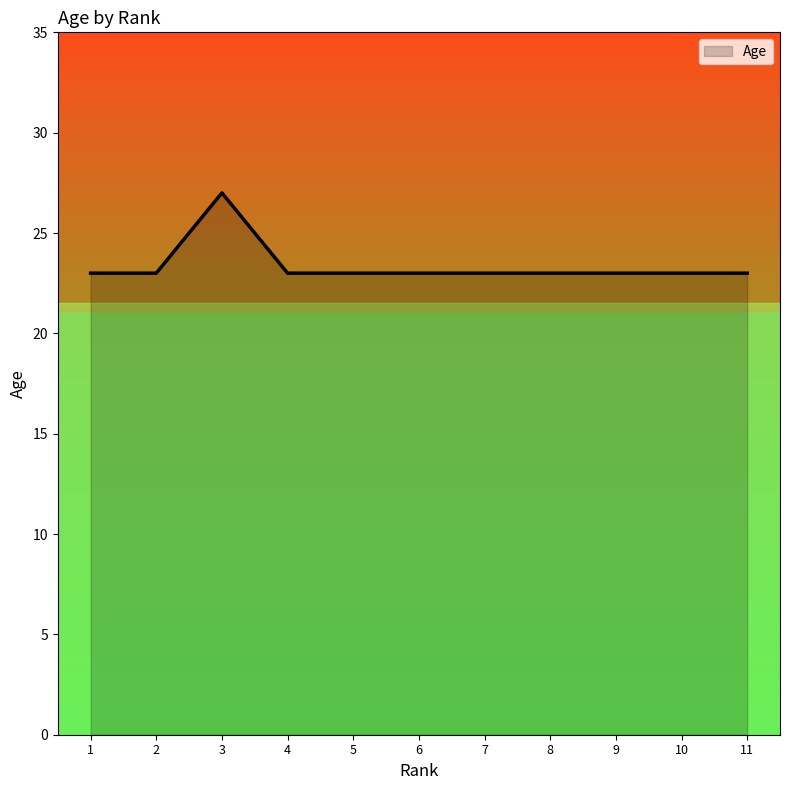

Approximately how many times larger is the value at 5 compared to 10?

1.0